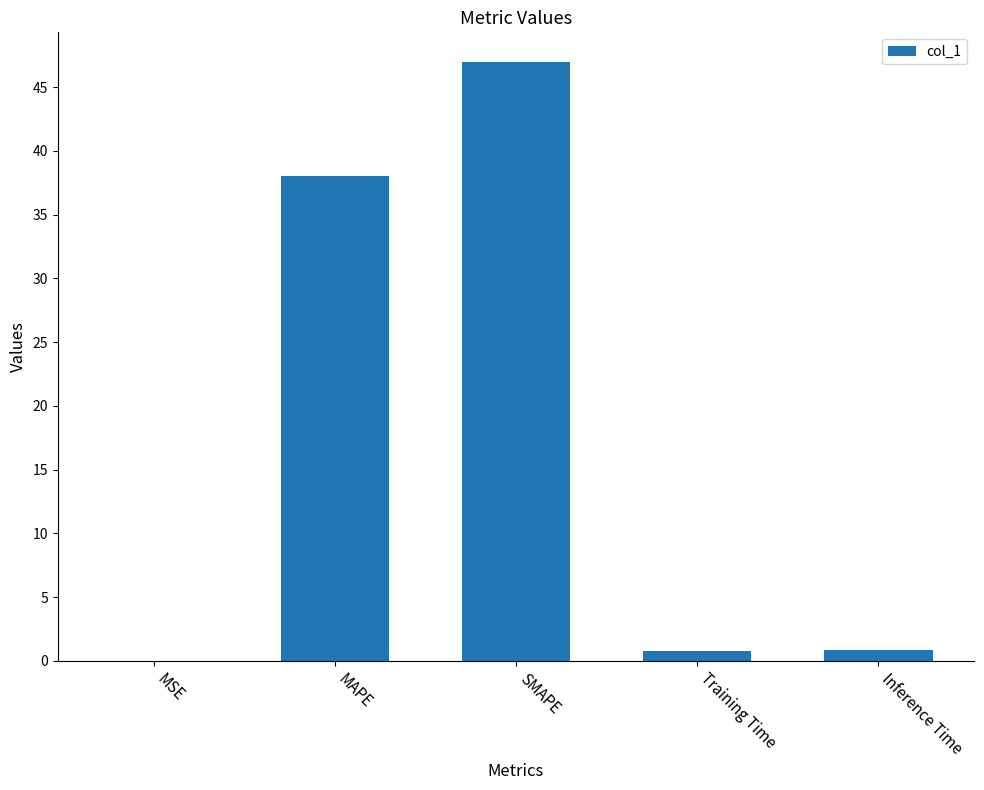

Is it true that the value at MAPE is 67.1?

False